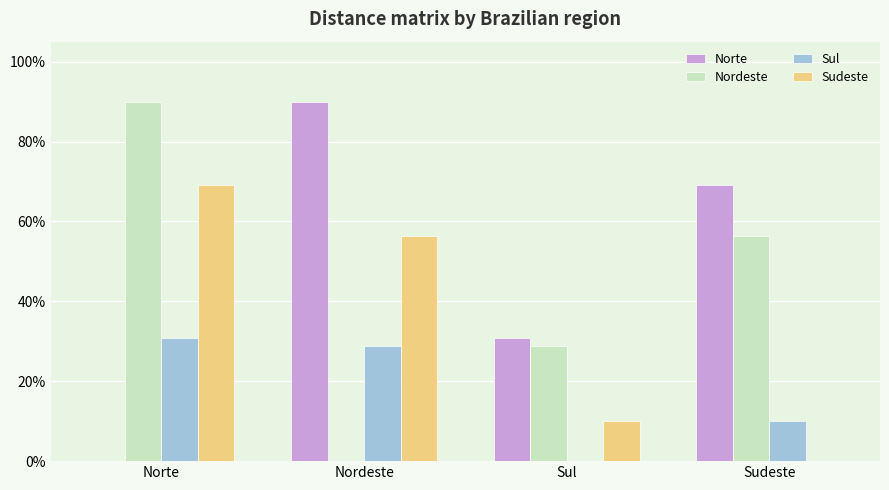

True or false: Norte has a value of 0.3 at Sul.

True